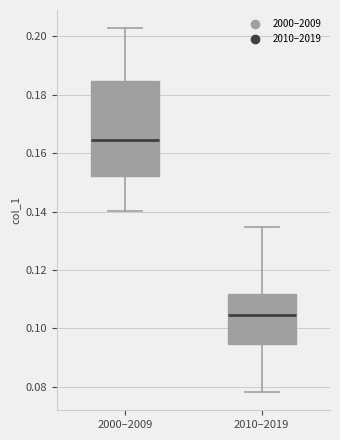

Which box's median line is the highest?

2000–2009